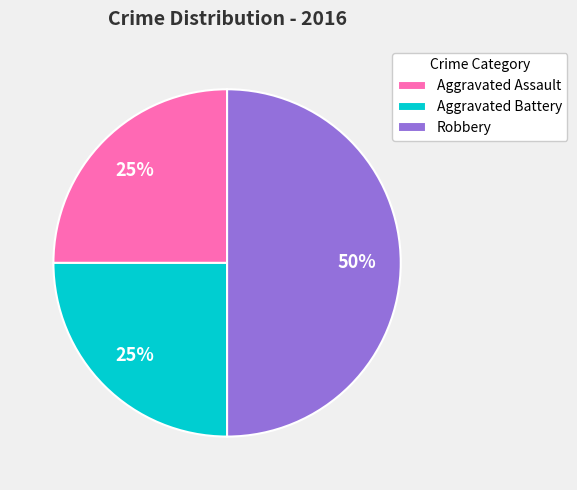

What percentage is the Robbery slice, to the nearest percent?

50%